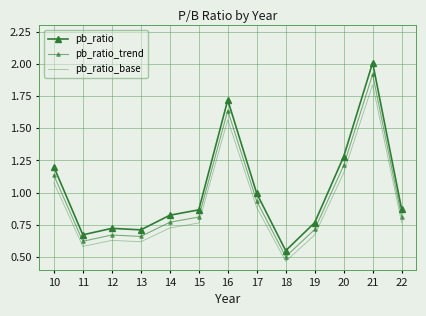

What value does the pb_ratio_trend series have at 19?

0.7